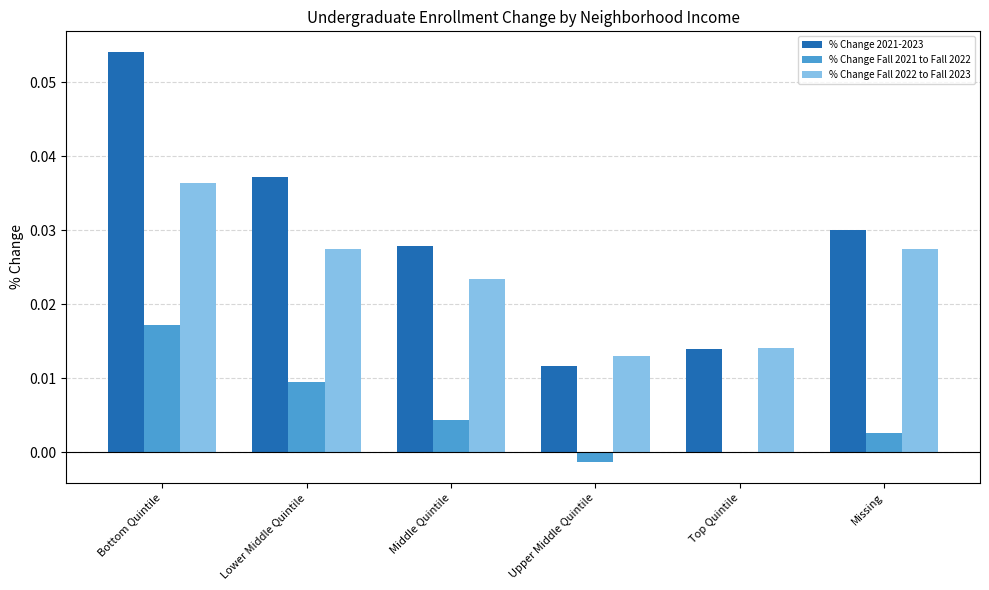

Which series has the largest total across all categories?

% Change 2021-2023